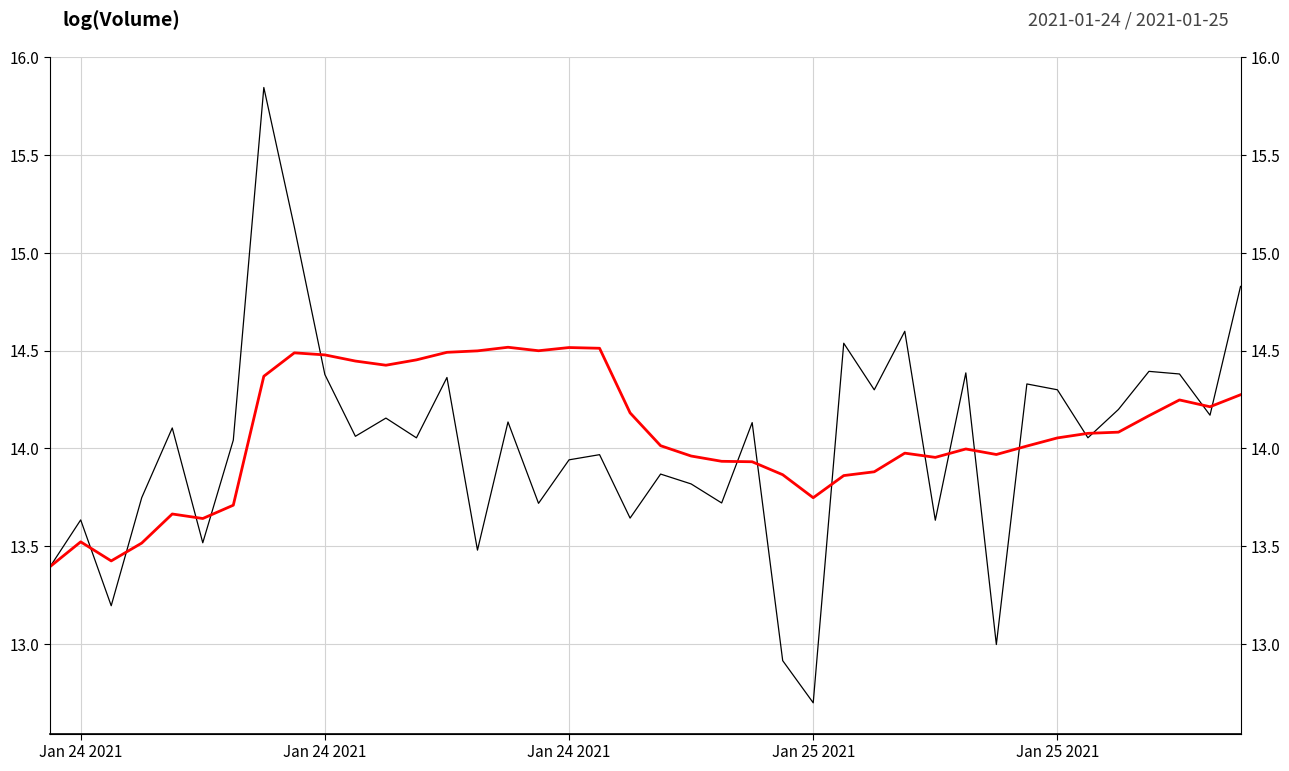

The value of log(MA_Volume) at Jan 25 2021 is 13.7. True or false?

True